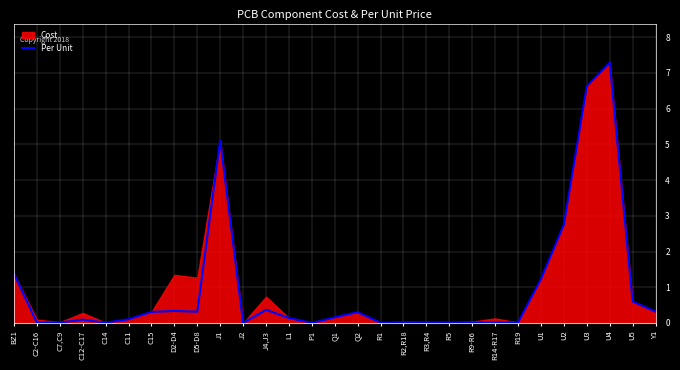

Reading left to right, extract all data points from this chart.

BZ1=1.4	C2-C16=0.0	C7,C9=0.0	C12-C17=0.1	C14=0.0	C11=0.1	C15=0.3	D2-D4=0.3	D5-D8=0.3	J1=5.1	J2=0.0	J4,J3=0.4	L1=0.1	P1=0.0	Q1=0.2	Q2=0.3	R1=0.0	R2,R18=0.0	R3,R4=0.0	R5=0.0	R9-R6=0.0	R14-R17=0.0	R19=0.0	U1=1.2	U2=2.8	U3=6.6	U4=7.3	U5=0.6	Y1=0.3